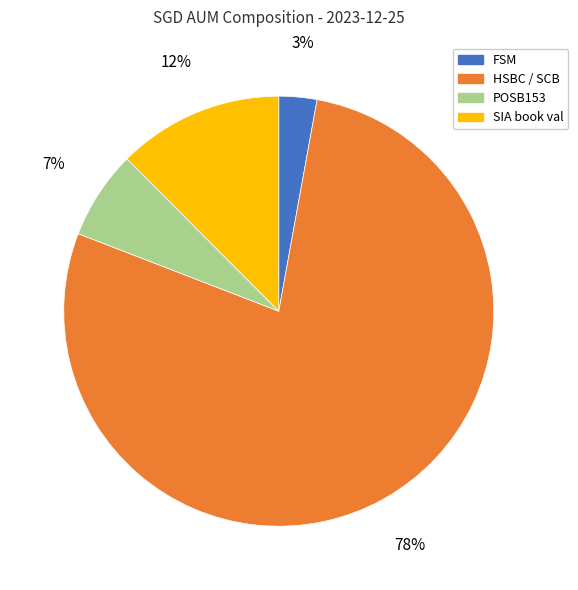

True or false: POSB153 accounts for 7% of the total.

True